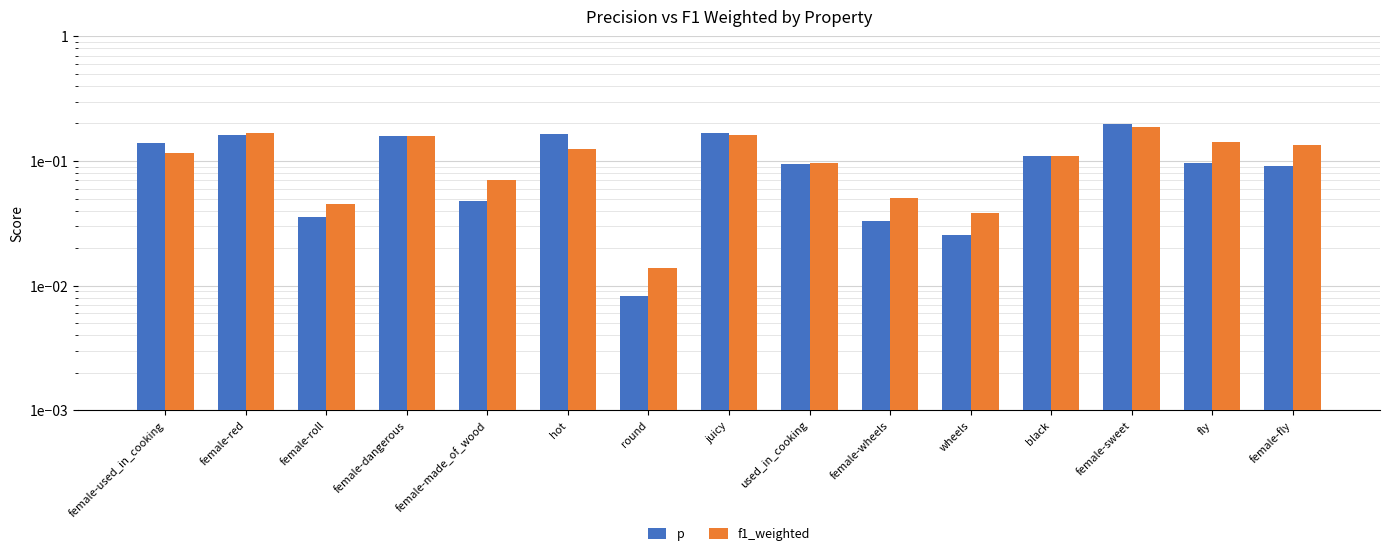

What is the label of the 12th bar from the left?

black